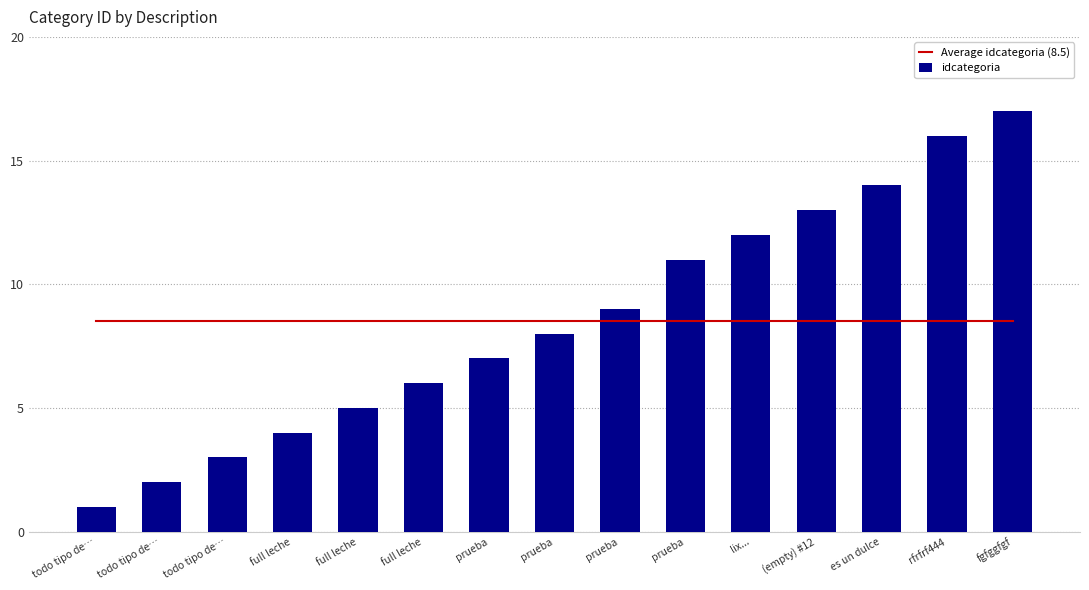

What is the smallest value displayed?

1.0